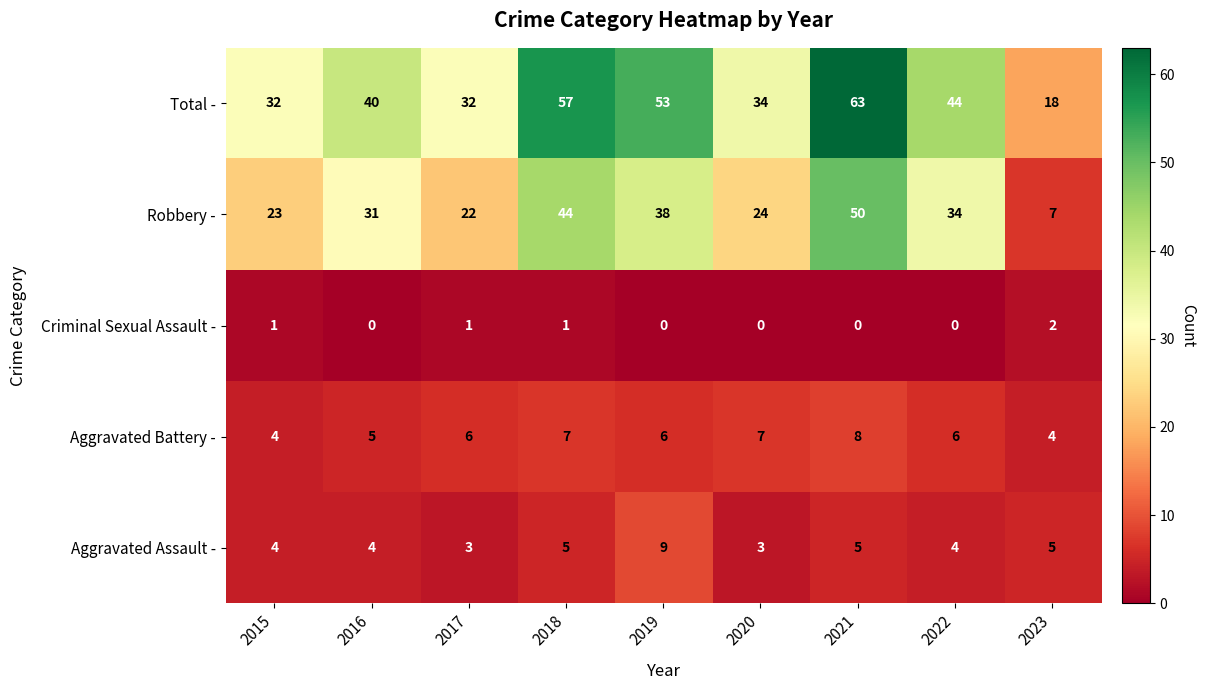

Rank the series by their maximum value, from highest to lowest.

Total -, Robbery -, Aggravated Assault -, Aggravated Battery -, Criminal Sexual Assault -